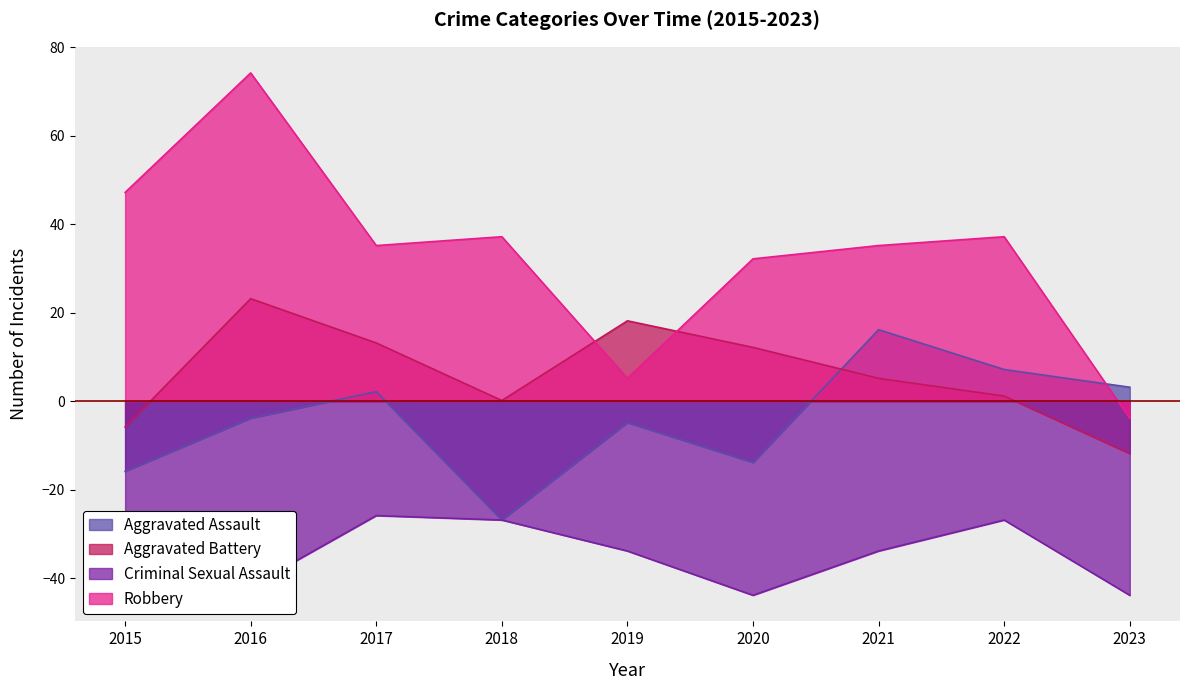

How many values in Aggravated Battery are below zero?

2